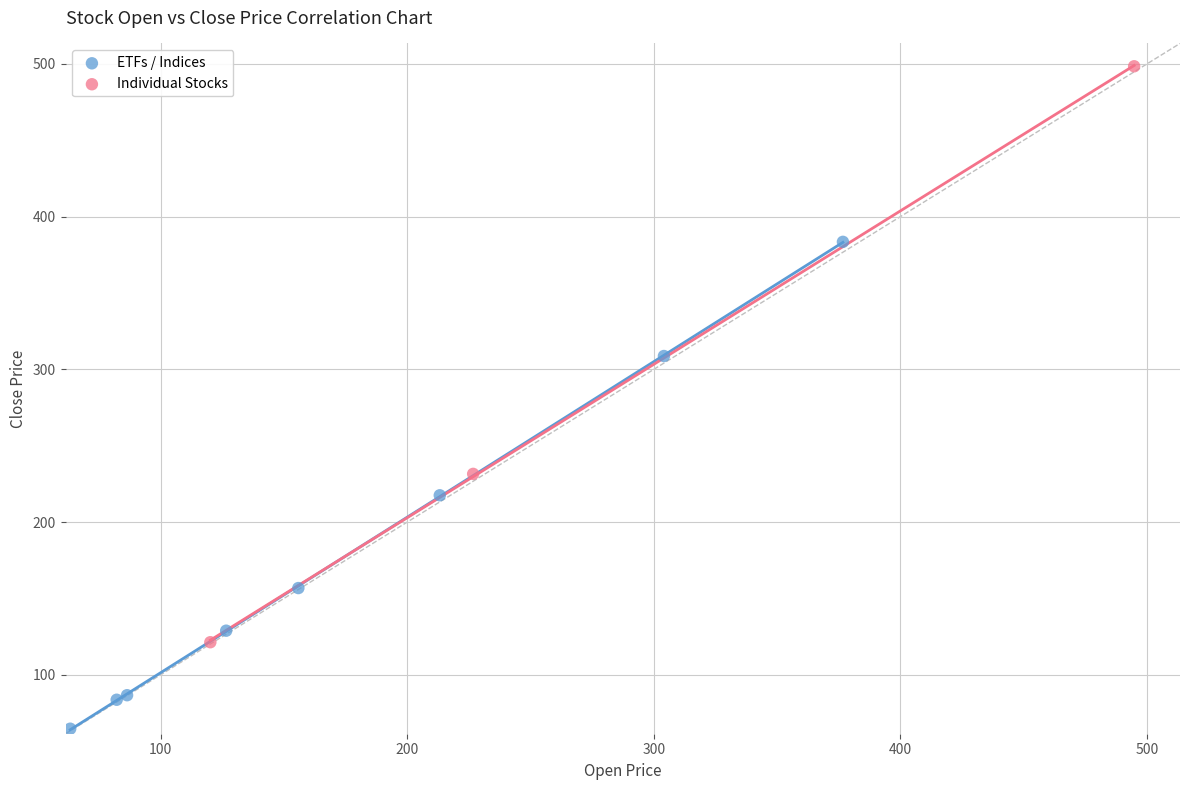

Which series contains the highest Y value?

Individual Stocks